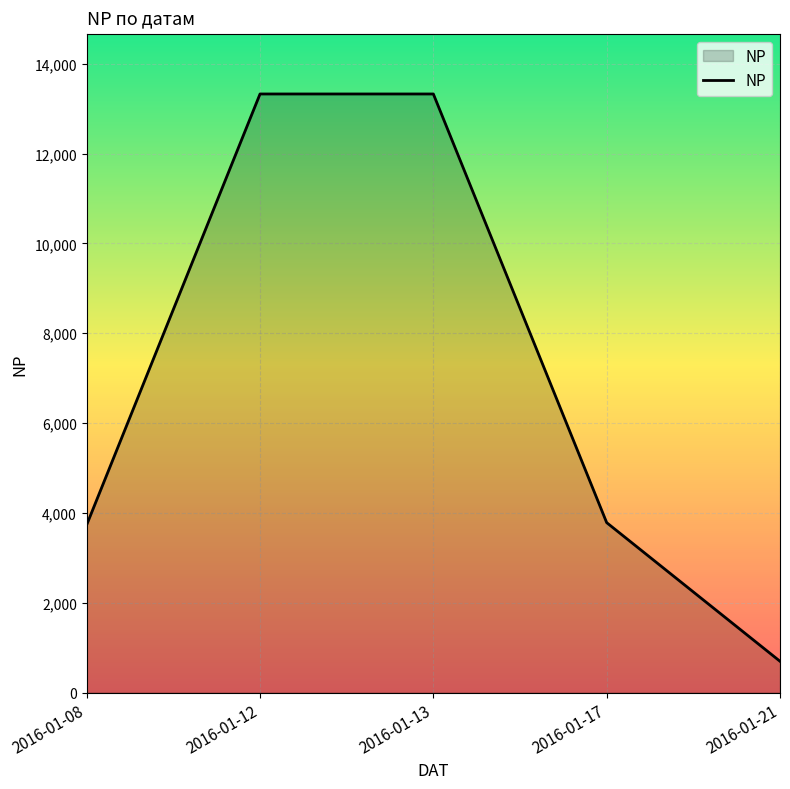

What is the difference between the values at 2016-01-13 and 2016-01-21?

12628